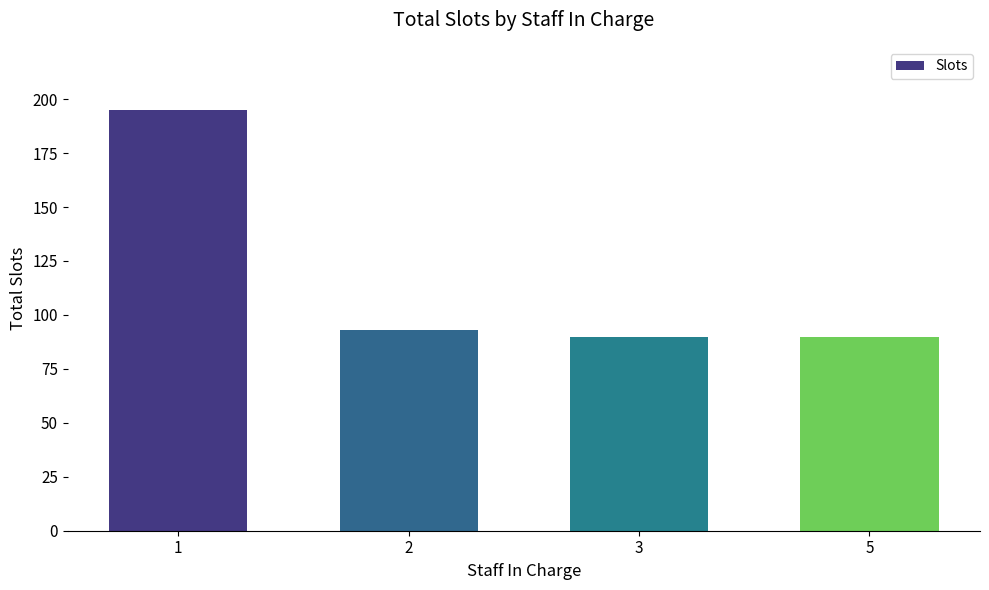

What is the maximum value shown in the chart?

195